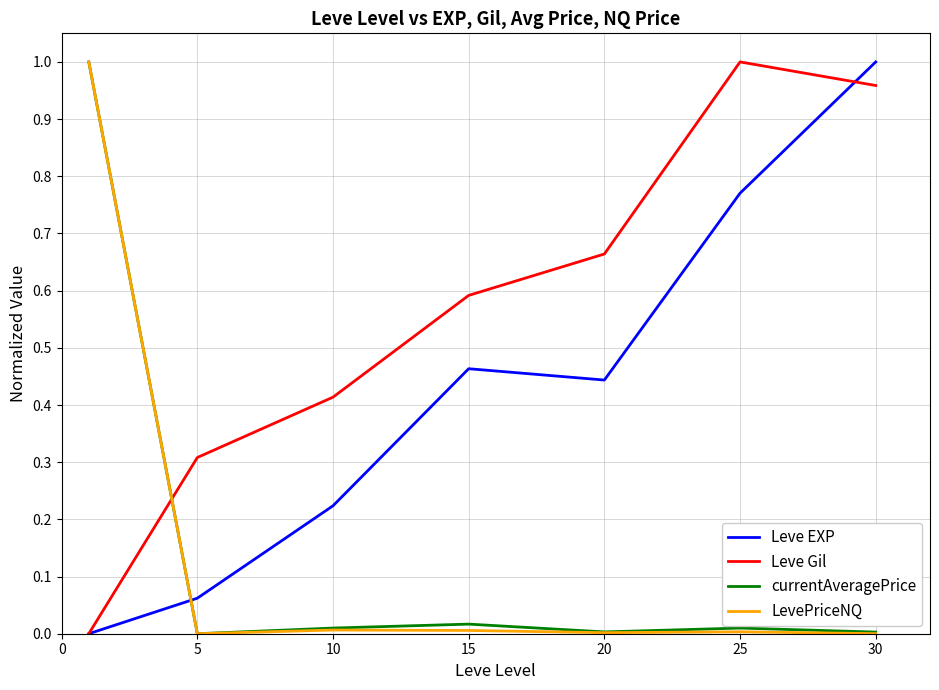

True or false: Leve Gil and LevePriceNQ intersect in this chart.

True